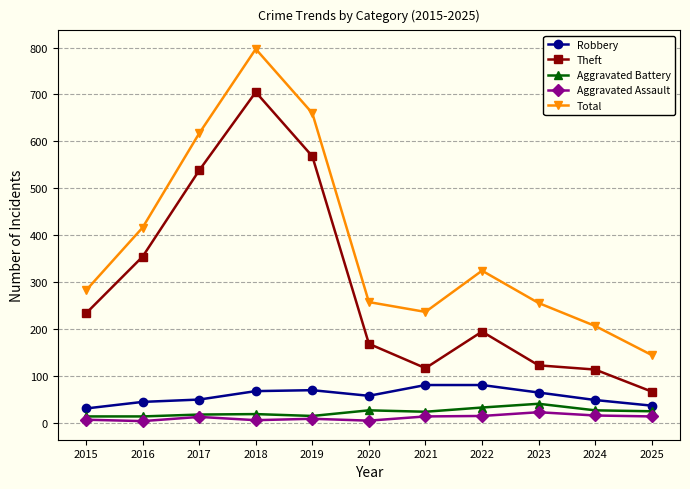

True or false: Theft and Robbery cross at least once.

False